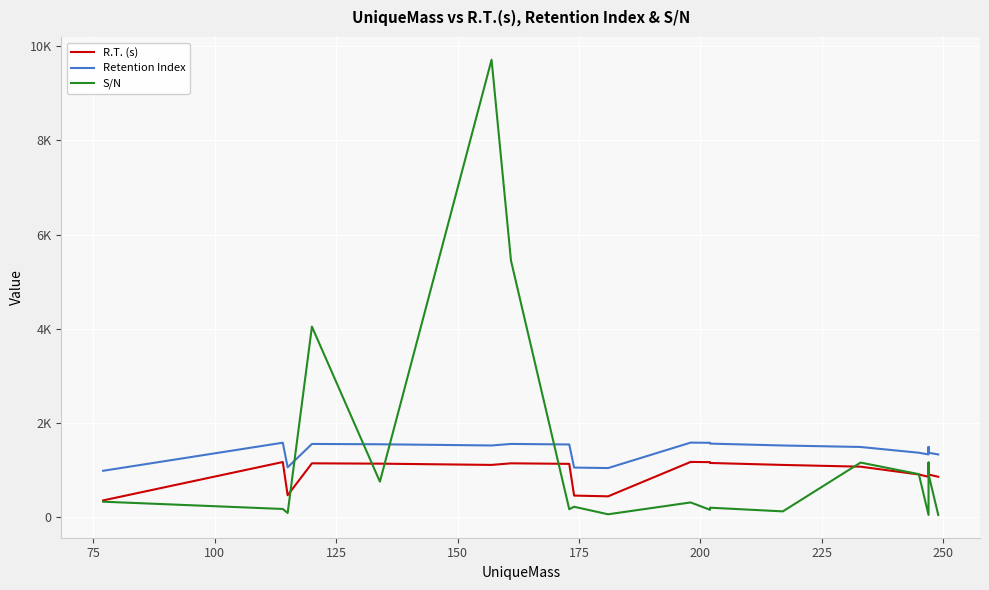

What are all the series names shown in the legend?

R.T. (s), Retention Index, S/N